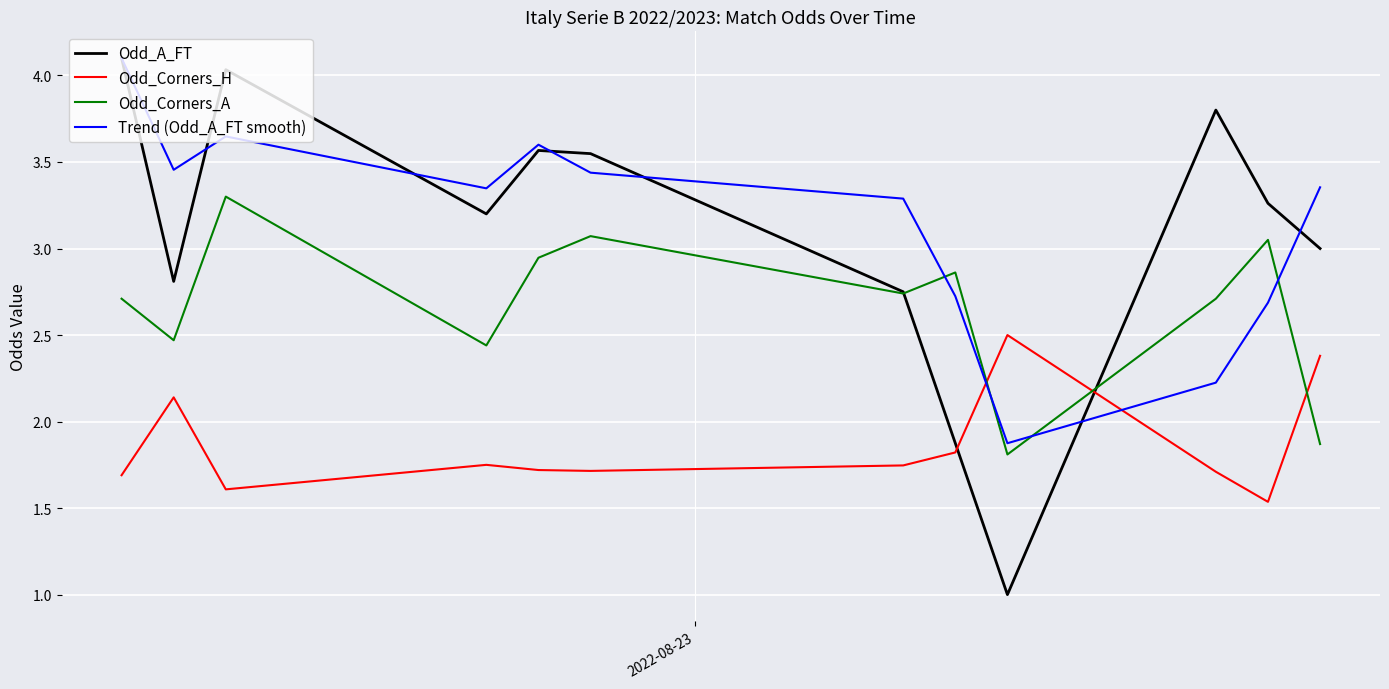

How many times do Odd_A_FT and Odd_Corners_A cross each other?

2